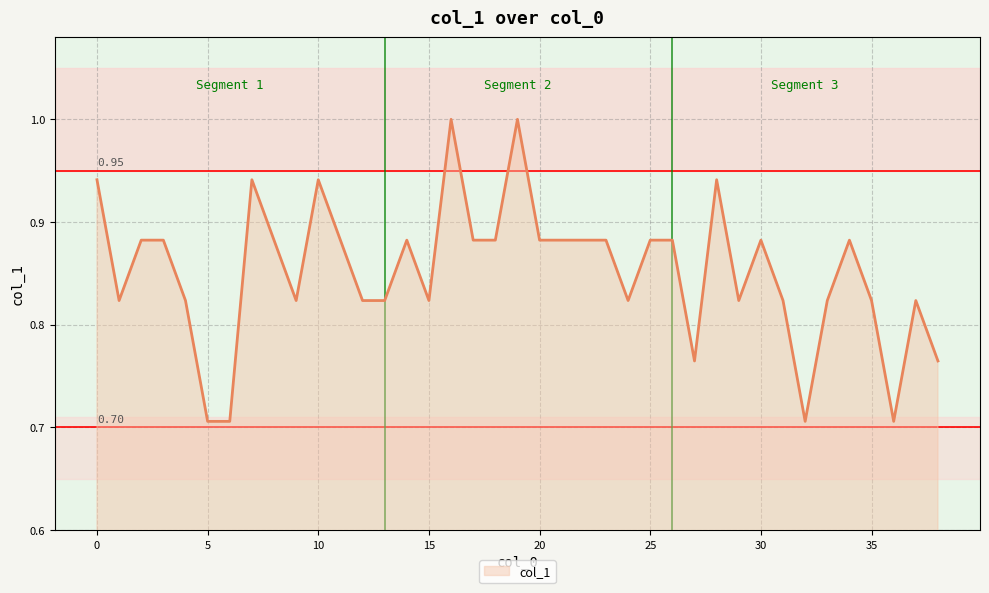

What is the average value?

0.9